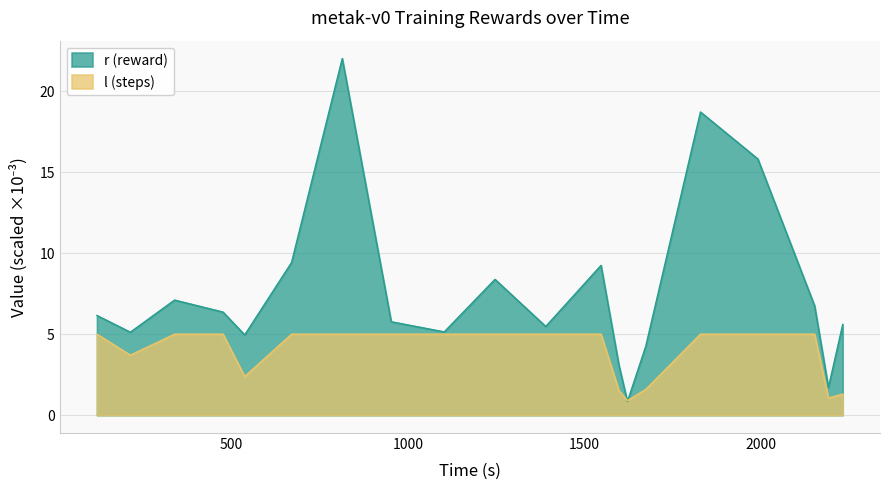

Which series has the widest spread of values?

r (reward)